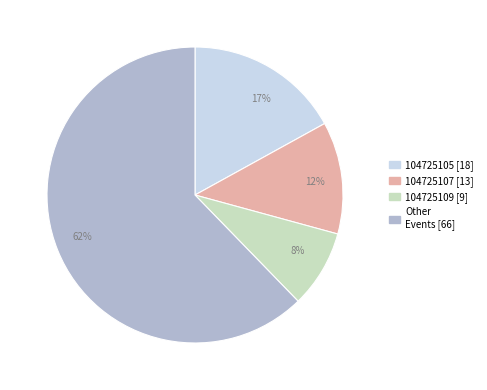

To the nearest percent, what is the average slice percentage?

25%